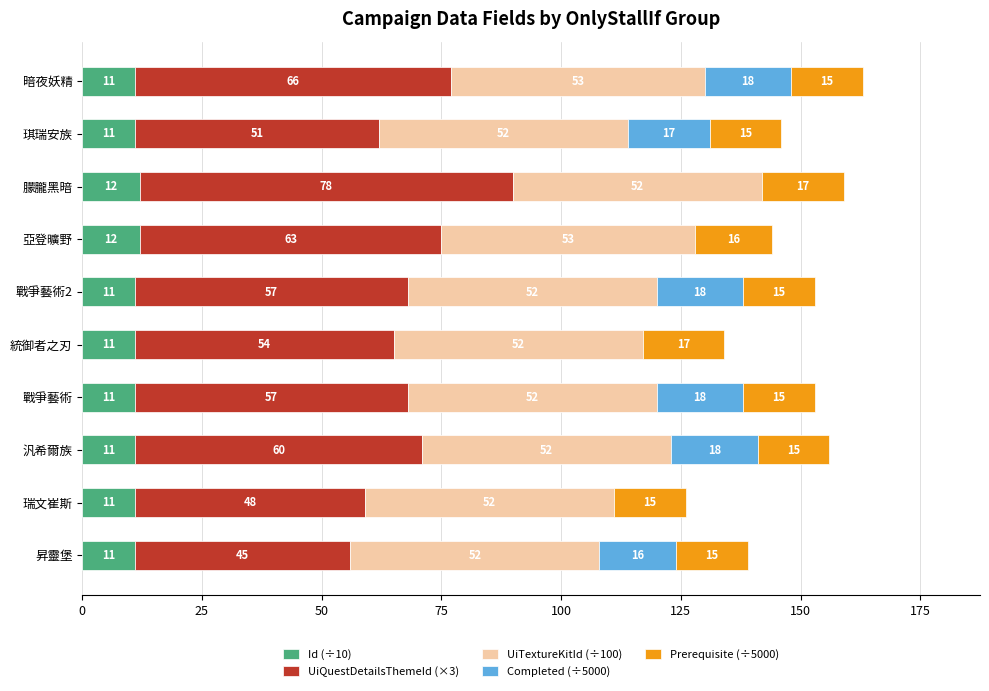

The Id (÷10) series shows 5 at 朦朧黑暗. True or false?

False